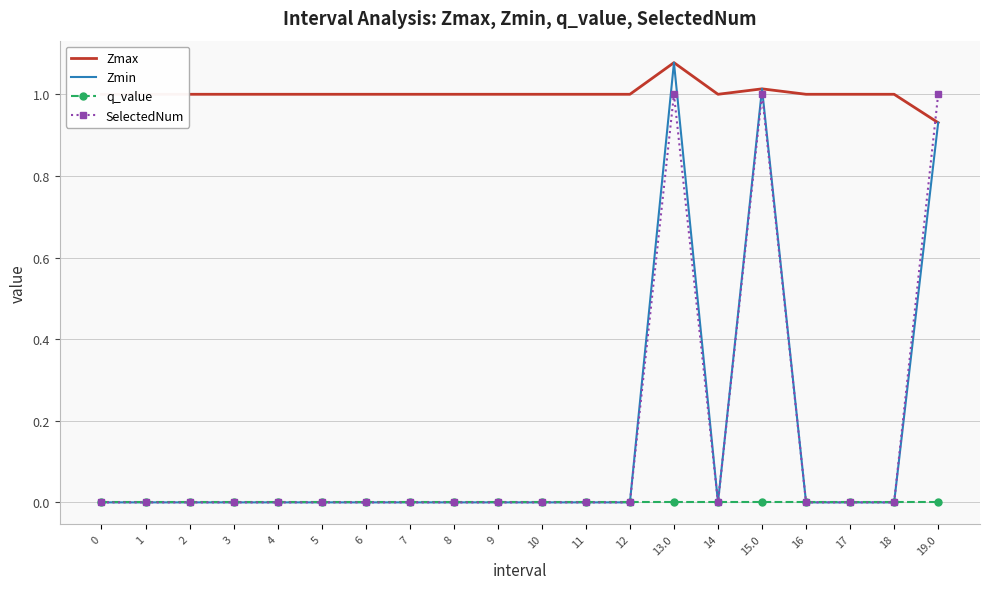

Between 4 and 19.0, which series saw the biggest shift?

SelectedNum